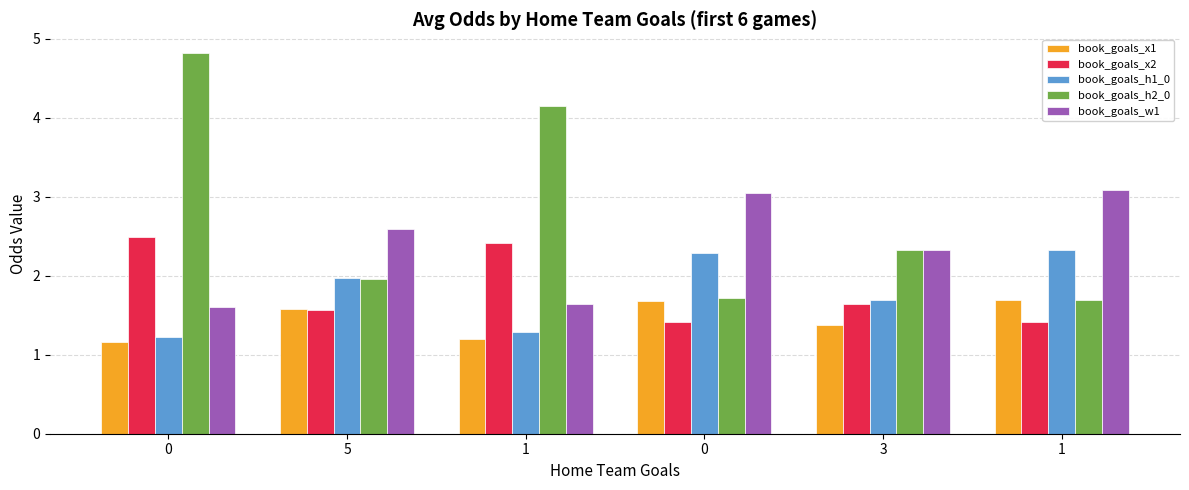

What is the average value of the book_goals_h2_0 series?

2.8